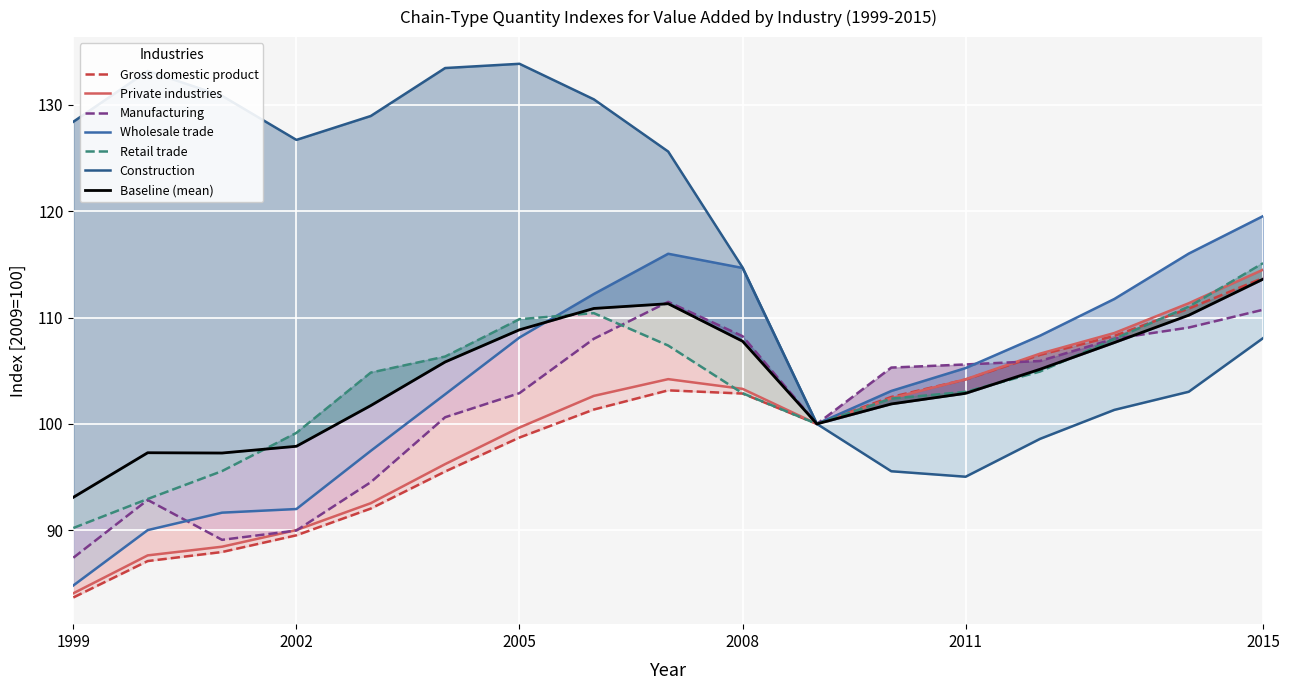

Which series has the widest spread of values?

Construction